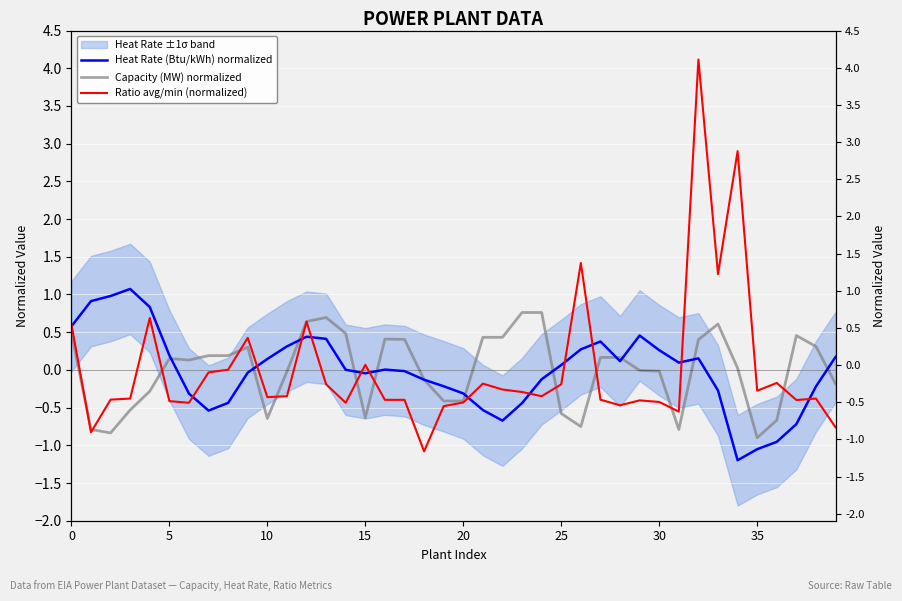

What is the sum of all Heat Rate (Btu/kWh) normalized values?

-0.4